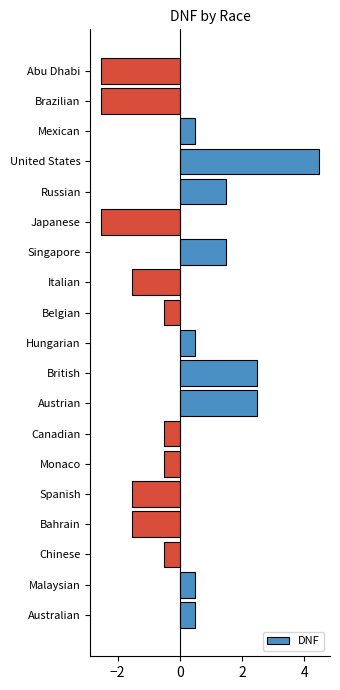

What is the greatest value displayed?

4.5